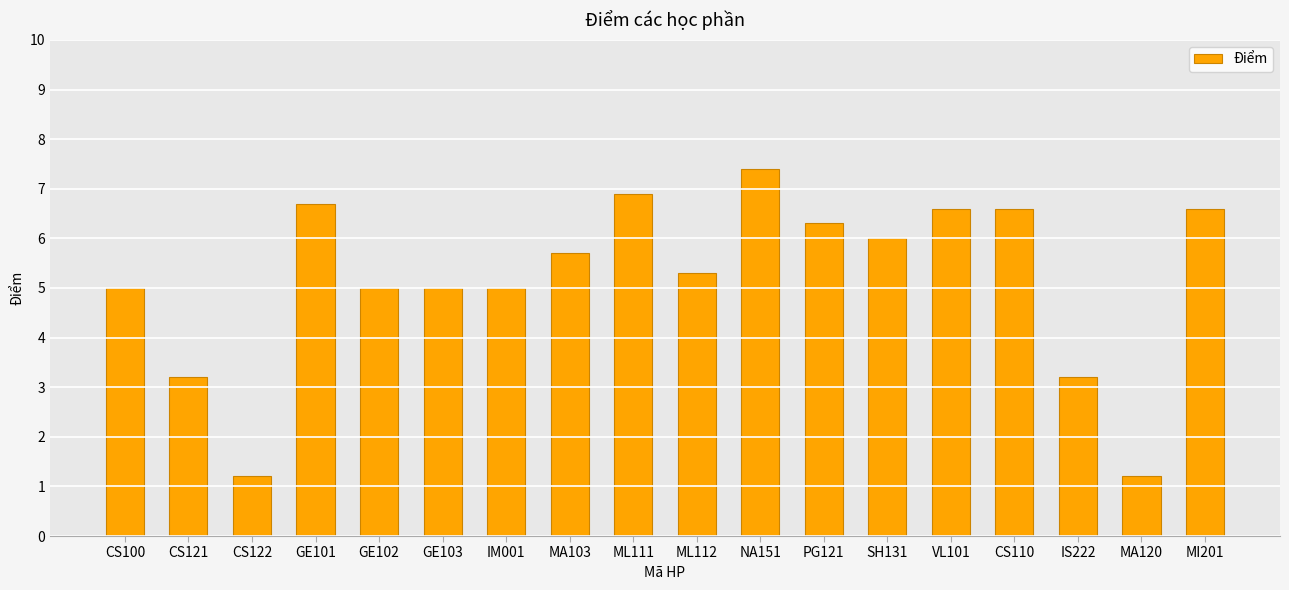

Reading right to left, what are all the values shown in this chart?

MI201=6.6	MA120=1.2	IS222=3.2	CS110=6.6	VL101=6.6	SH131=6.0	PG121=6.3	NA151=7.4	ML112=5.3	ML111=6.9	MA103=5.7	IM001=5.0	GE103=5.0	GE102=5.0	GE101=6.7	CS122=1.2	CS121=3.2	CS100=5.0